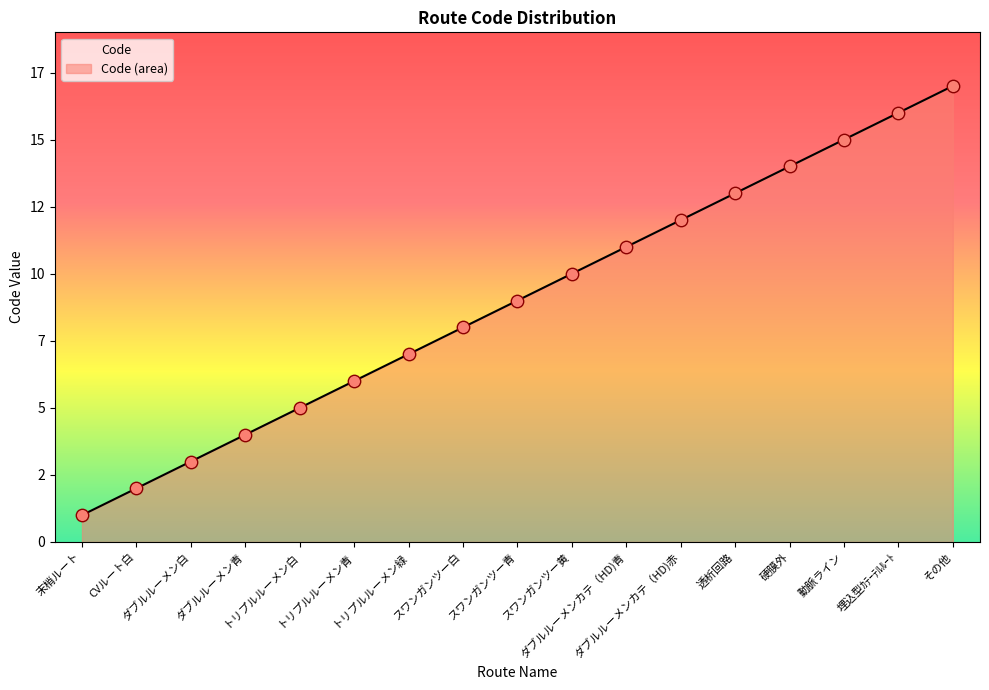

Between 硬膜外 and 埋込型ｶﾃｰﾃﾙﾙｰﾄ, which is larger?

埋込型ｶﾃｰﾃﾙﾙｰﾄ